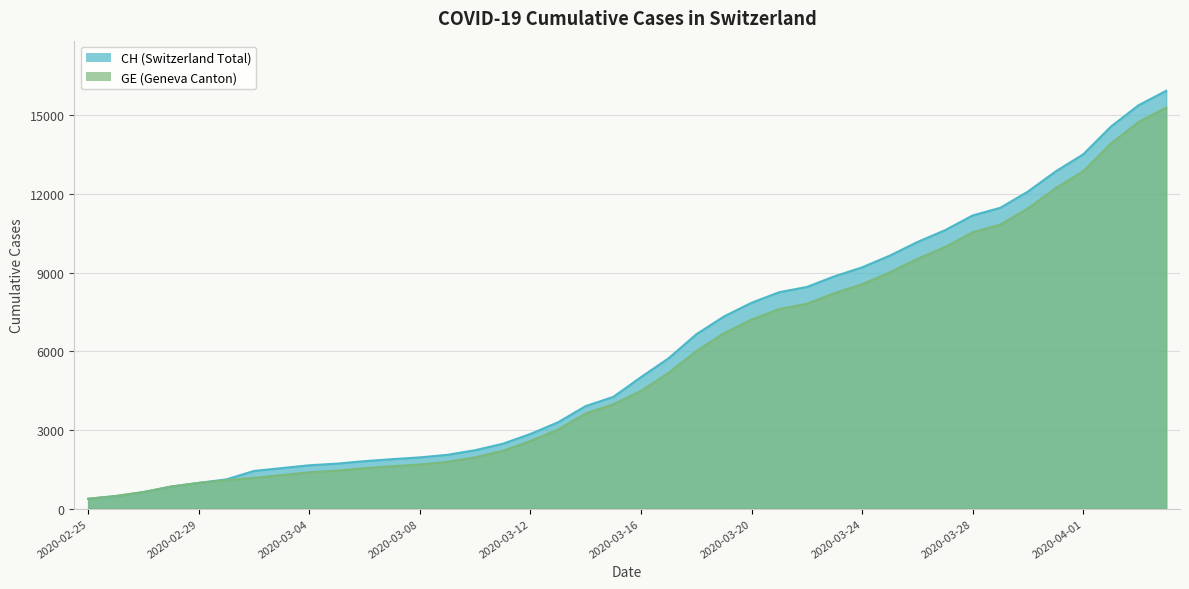

Read the CH value at 2020-04-01, to the nearest 10.

13500